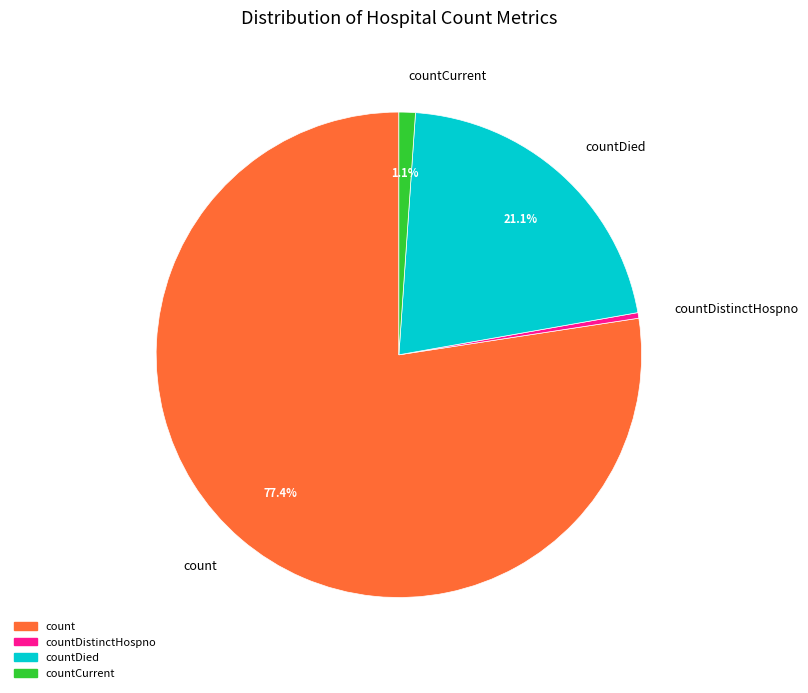

What percentage is the count slice, to the nearest percent?

77%